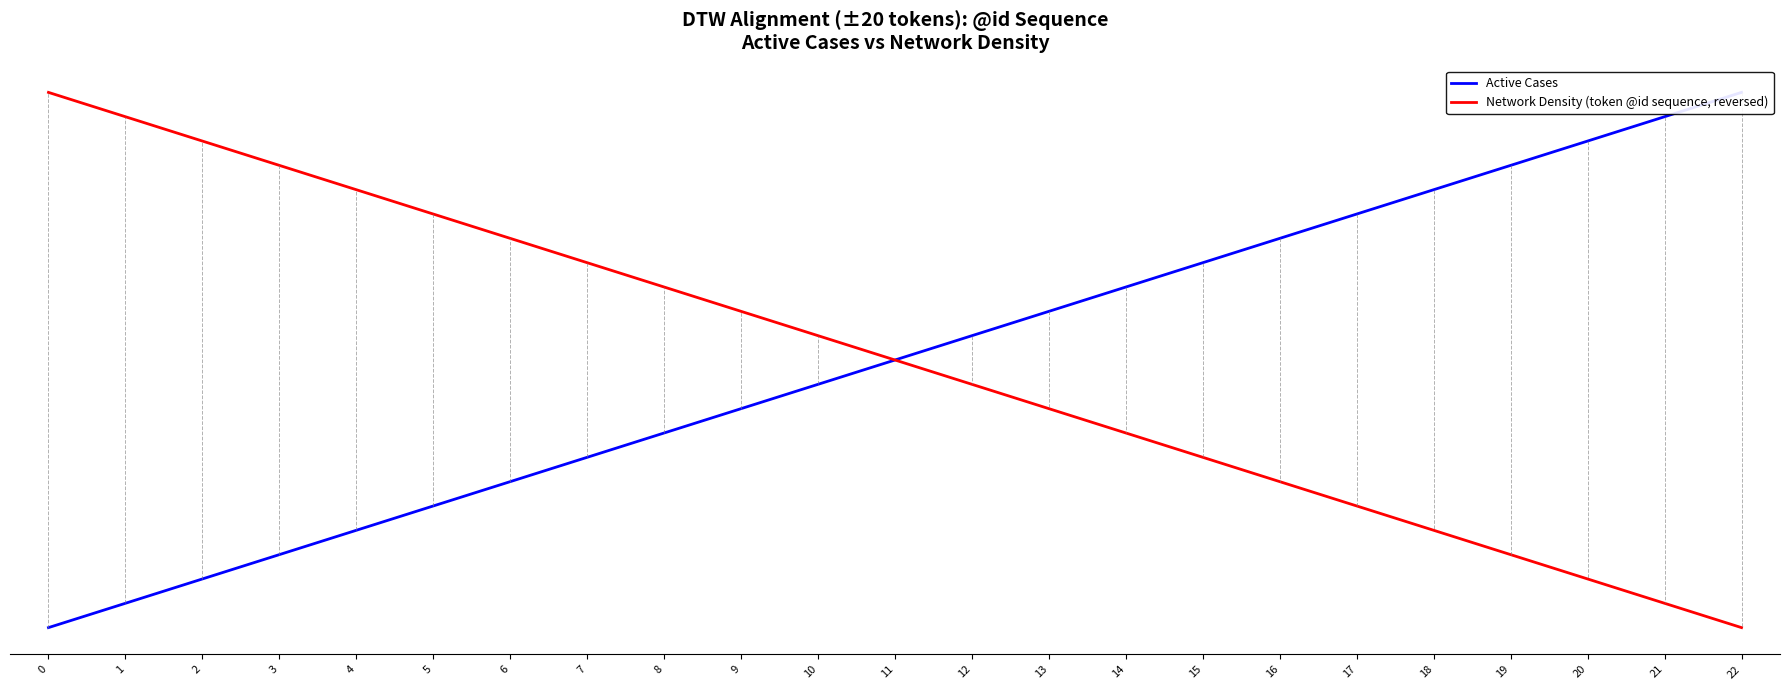

Reading left to right, extract all data points from this chart.

Active Cases: 1	2	3	4	5	6	7	8	9	10	11	12	13	14	15	16	17	18	19	20	21	22	23
Network Density (token @id sequence, reversed): 23	22	21	20	19	18	17	16	15	14	13	12	11	10	9	8	7	6	5	4	3	2	1